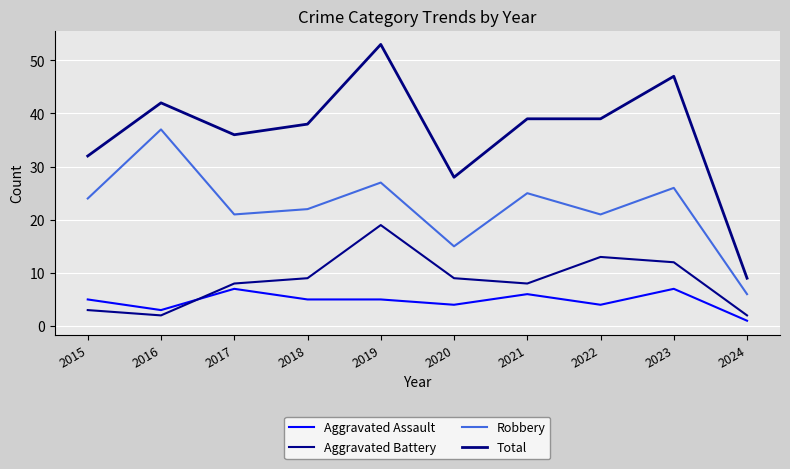

The Aggravated Assault series shows 6 at 2021. True or false?

True